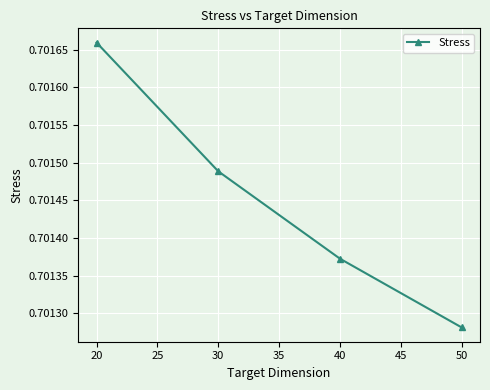

True or false: there are more than 0 points higher than both neighbors.

False